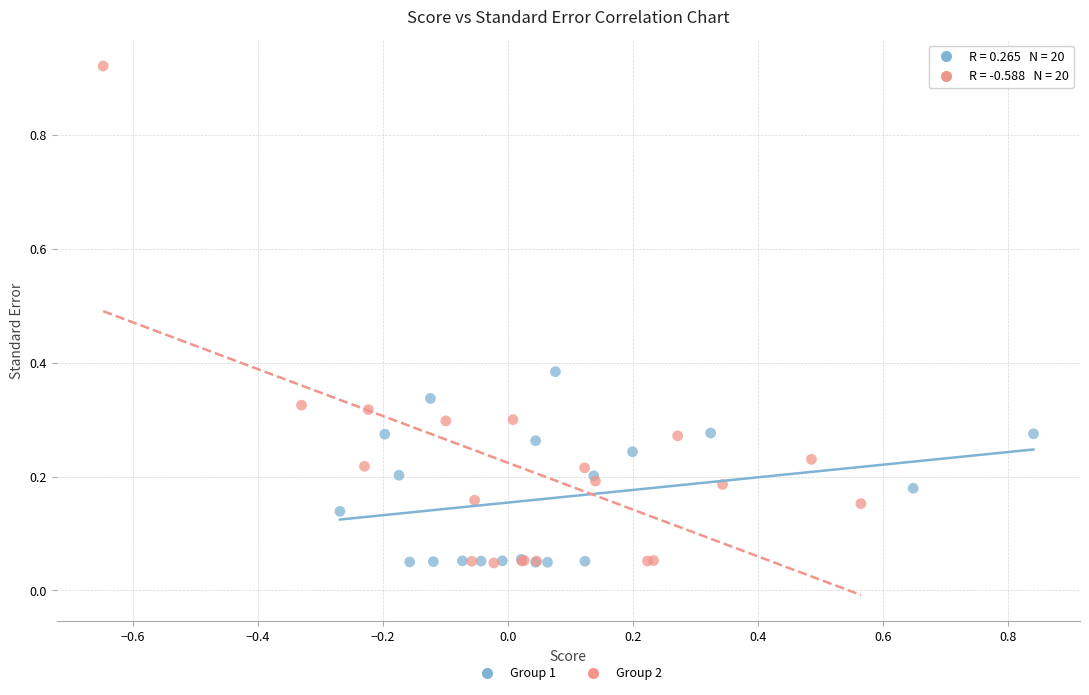

Which series has the largest Y range (max minus min)?

Group 2